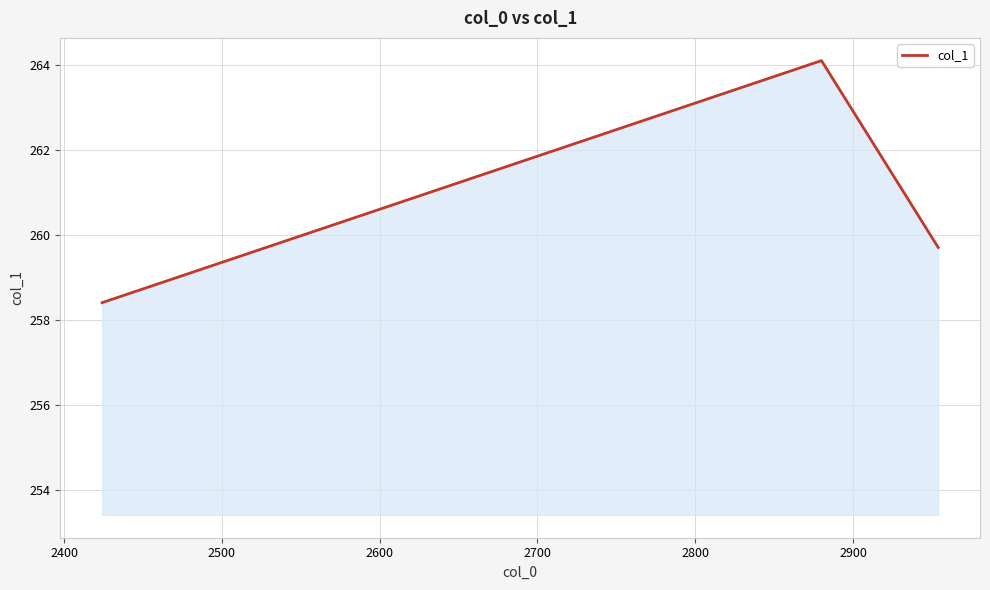

What is the smallest value displayed?

258.4